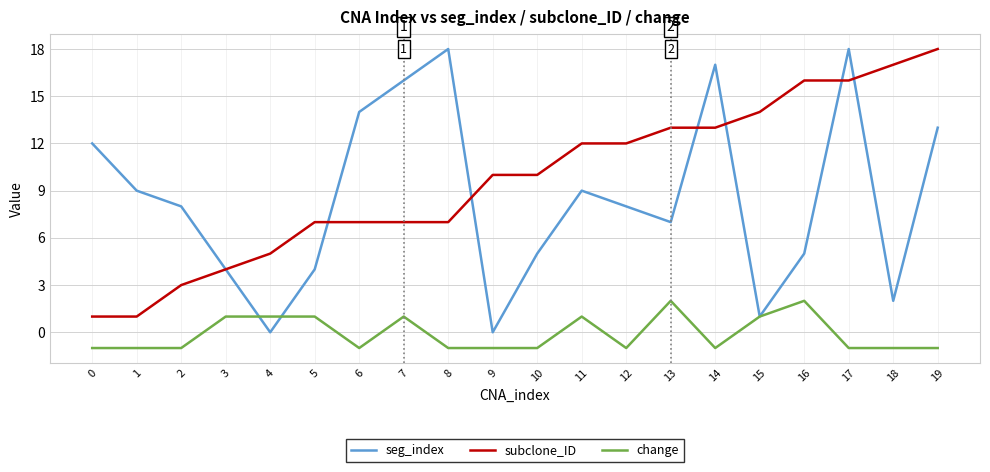

Reading right to left, what are all the values shown in this chart?

seg_index: 19=13	18=2	17=18	16=5	15=1	14=17	13=7	12=8	11=9	10=5	9=0	8=18	7=16	6=14	5=4	4=0	3=4	2=8	1=9	0=12
subclone_ID: 19=18	18=17	17=16	16=16	15=14	14=13	13=13	12=12	11=12	10=10	9=10	8=7	7=7	6=7	5=7	4=5	3=4	2=3	1=1	0=1
change: 19=-1	18=-1	17=-1	16=2	15=1	14=-1	13=2	12=-1	11=1	10=-1	9=-1	8=-1	7=1	6=-1	5=1	4=1	3=1	2=-1	1=-1	0=-1